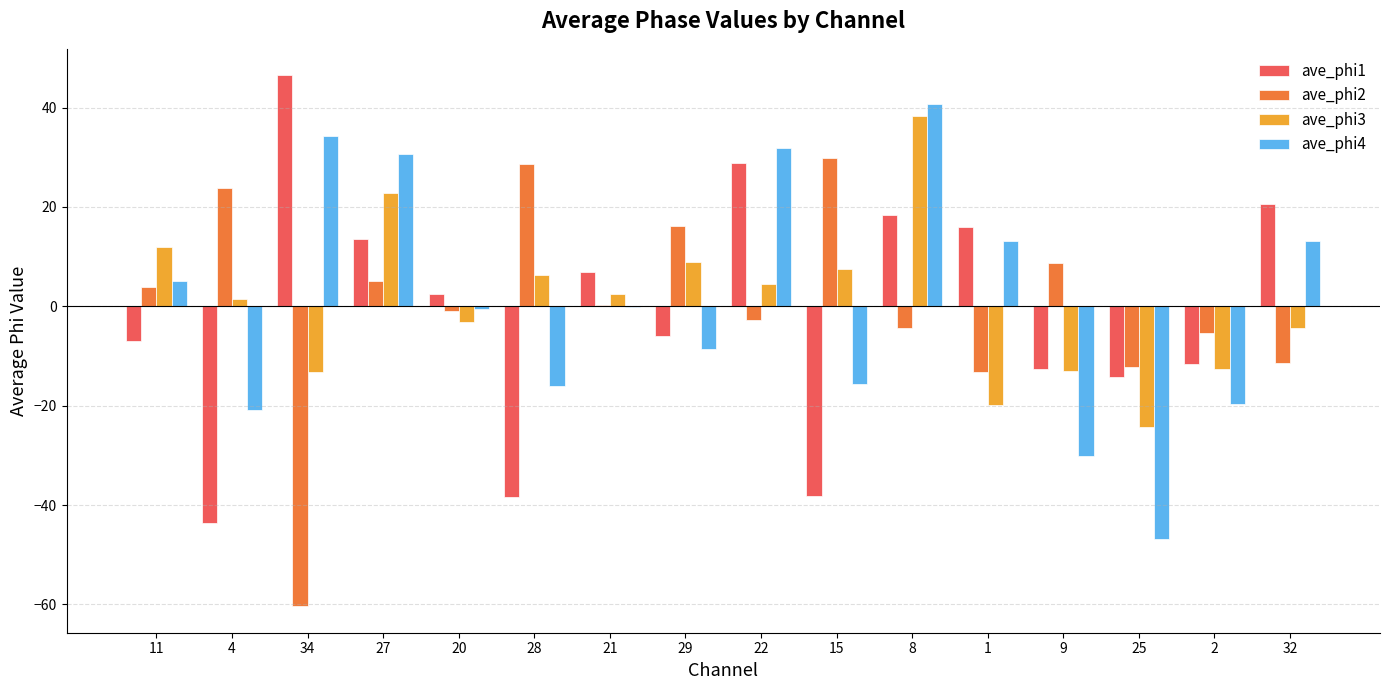

True or false: ave_phi1 has a value of 7.0 at 21.

True